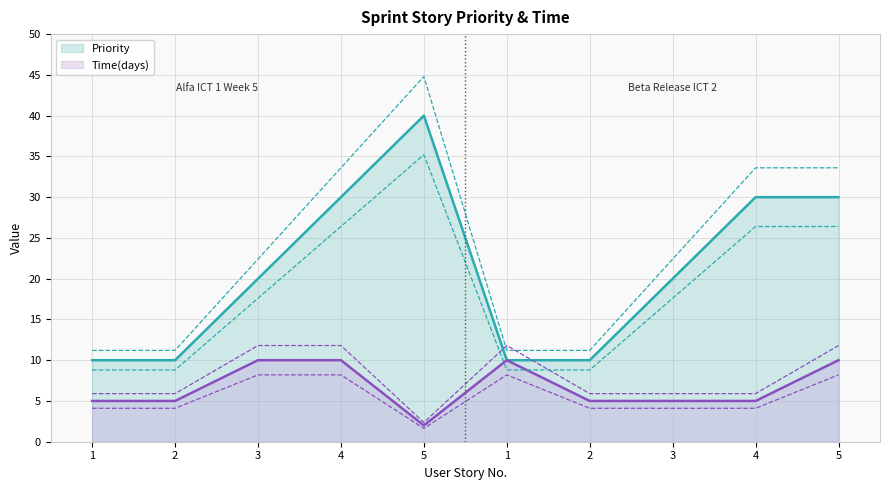

True or false: Priority and Time(days) cross at least once.

False